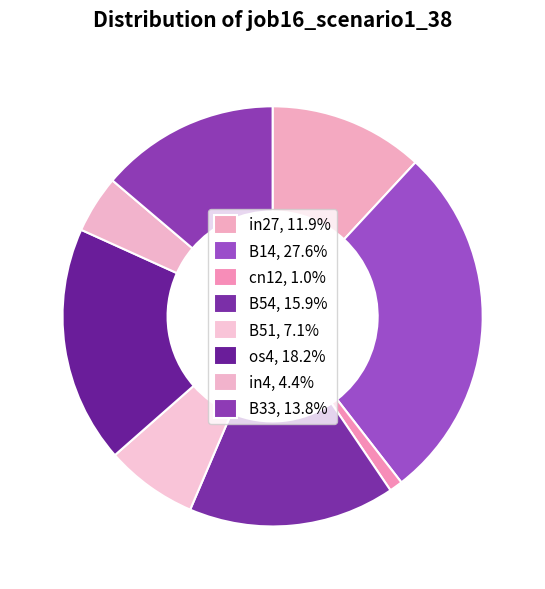

To the nearest percent, what is the difference between the B14 and B51 slice percentages?

20%